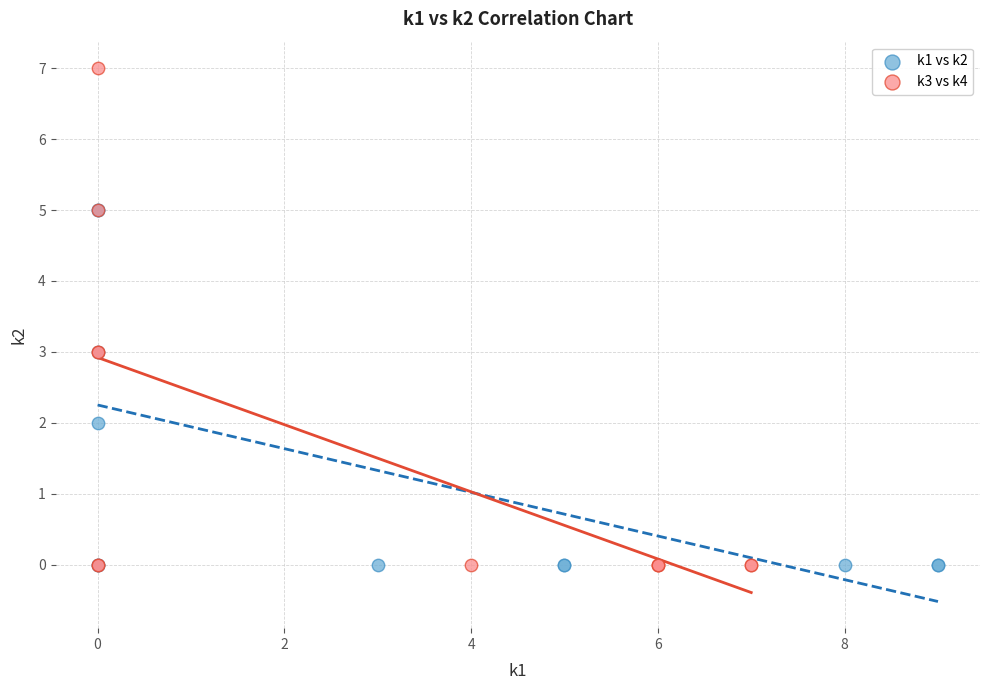

Which series has the widest spread of Y values?

k3 vs k4